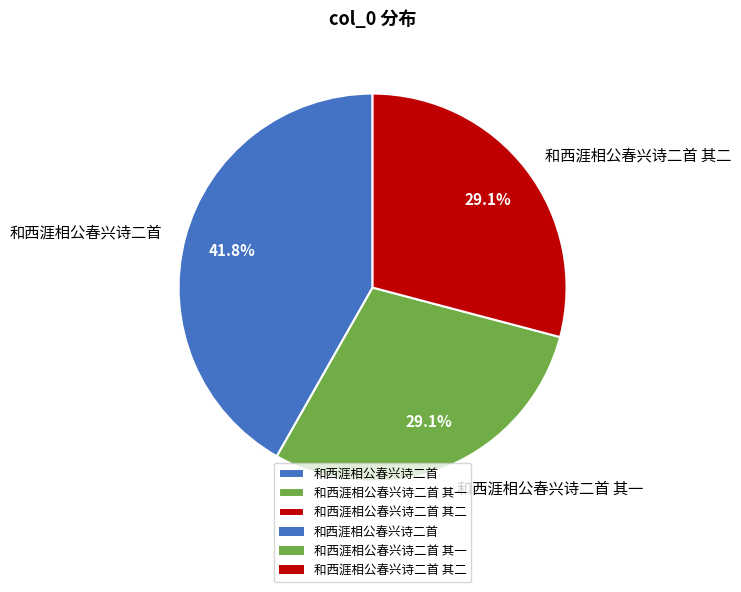

To the nearest percent, what portion does 和西涯相公春兴诗二首 其二 represent?

29%